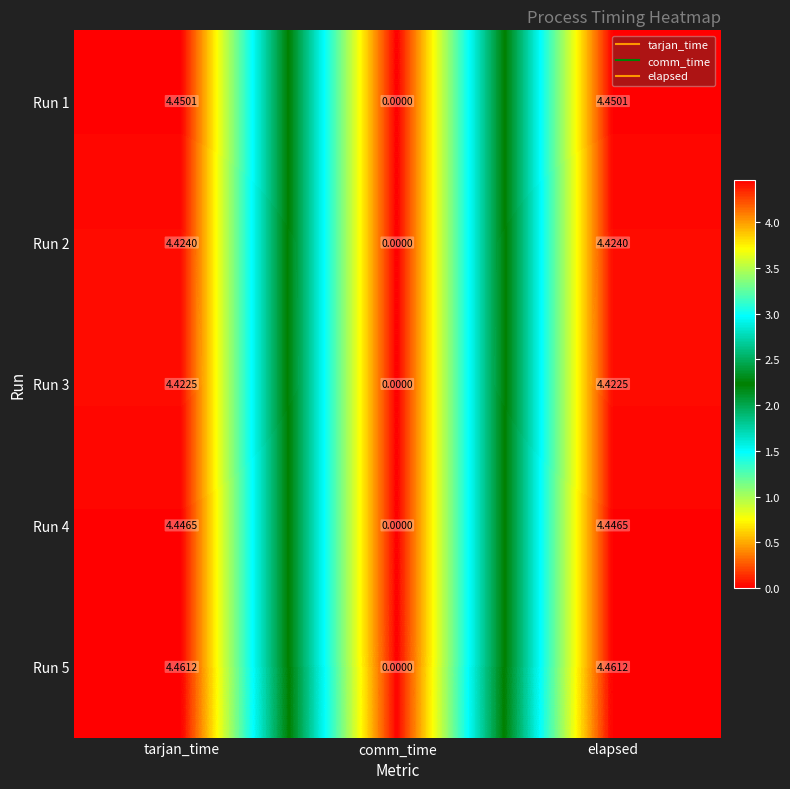

At which label does Run 1 first exceed 4?

tarjan_time